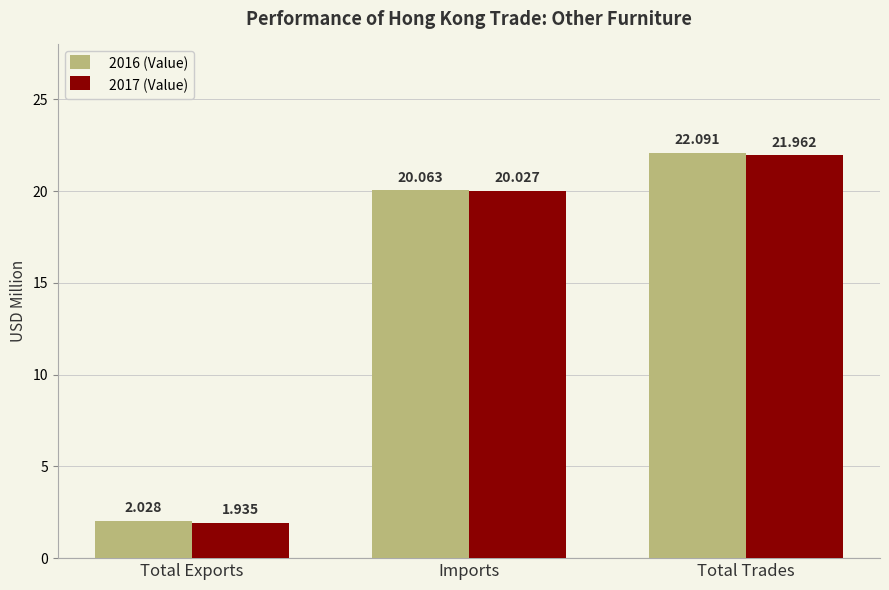

What is the highest value of the 2017 (Value) series?

22.0